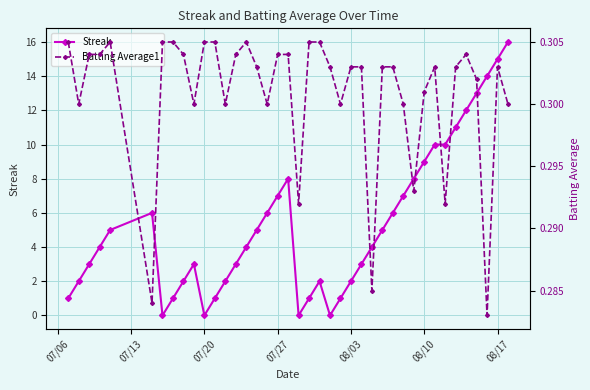

Rank the series by their maximum value, from lowest to highest.

Batting Average1, Streak